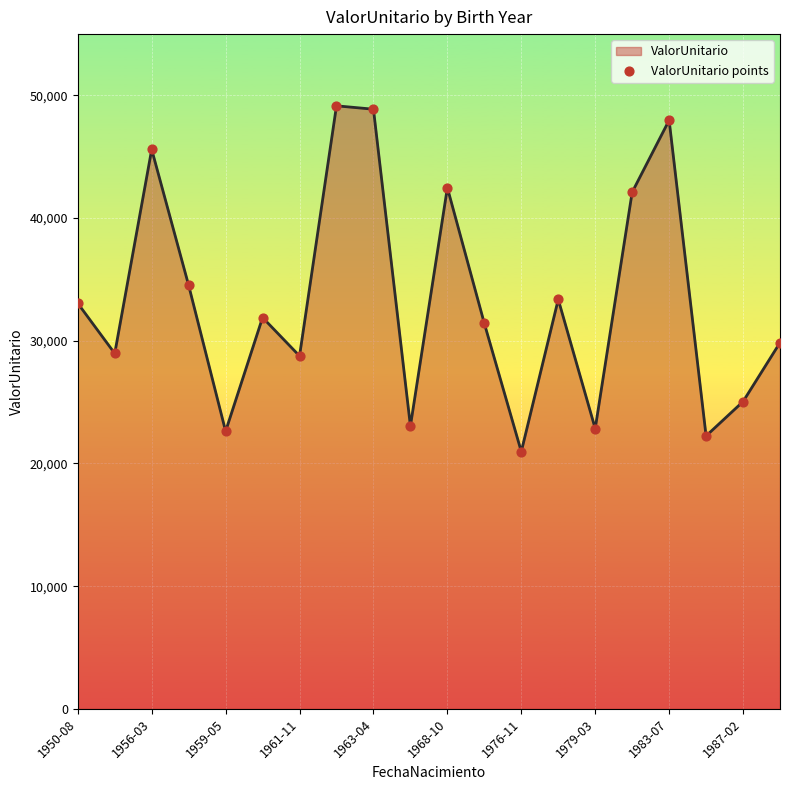

What is the smallest value displayed?

20967.6